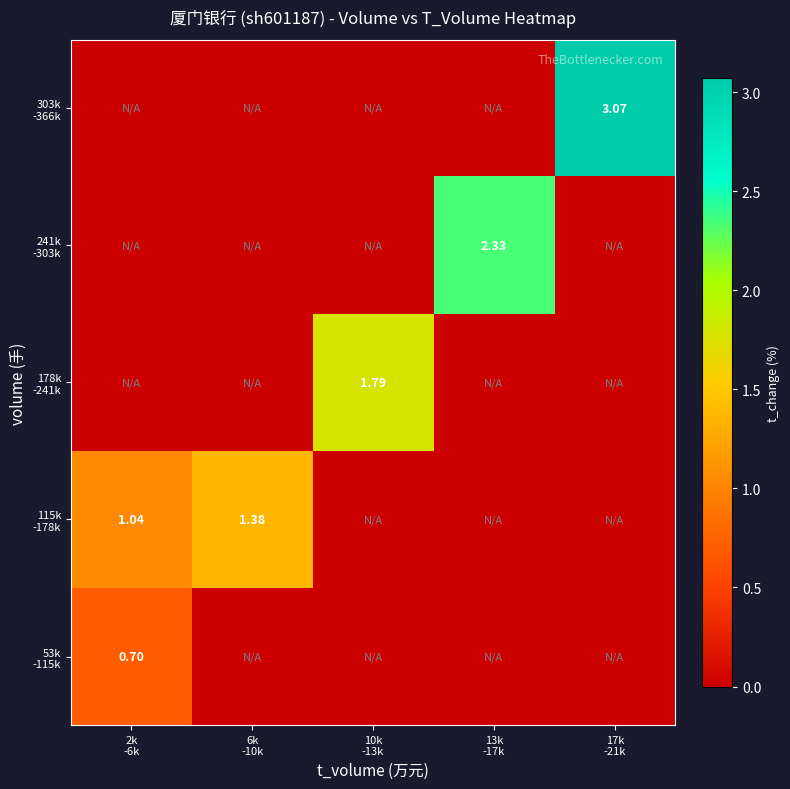

What is the average value of the 178k -241k series?

0.4